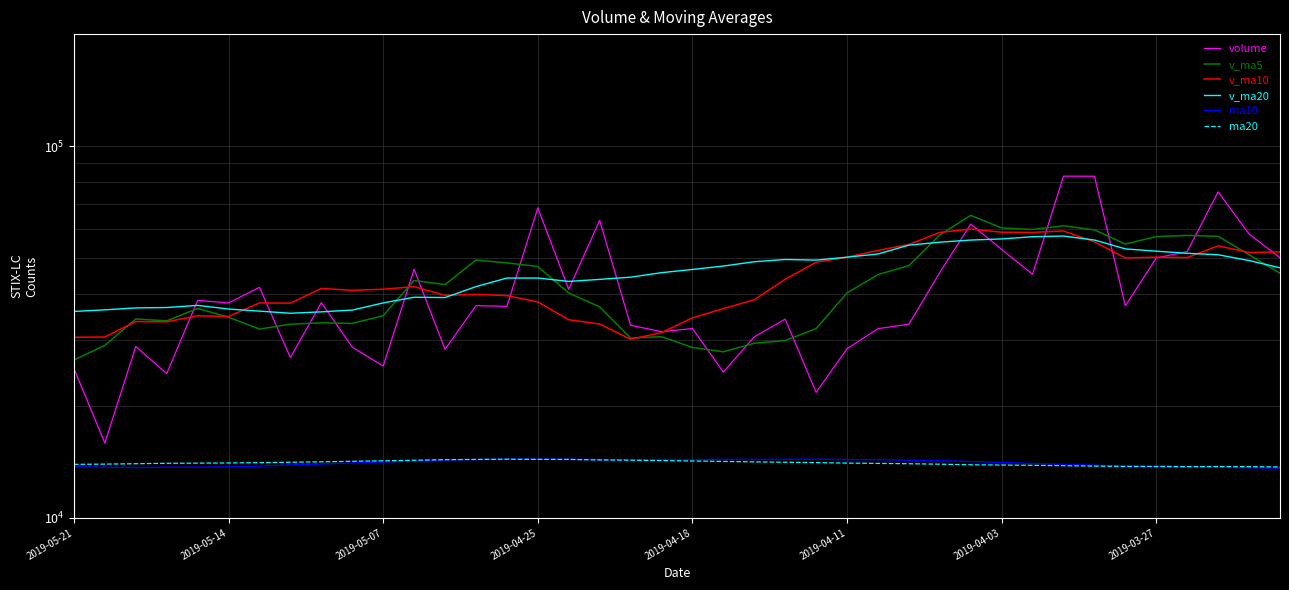

True or false: ma20 and volume intersect in this chart.

False